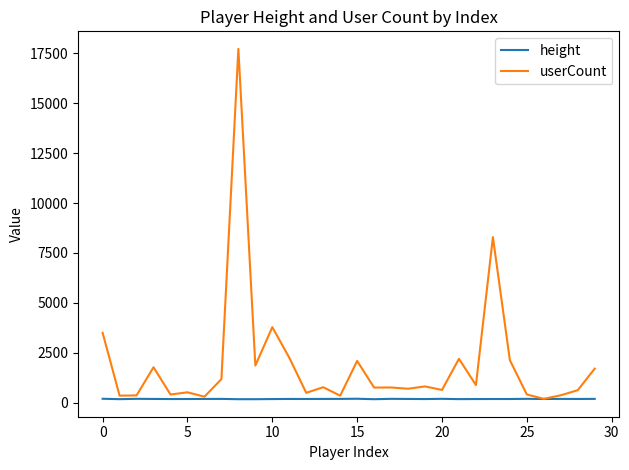

Which series has the widest spread of values?

userCount